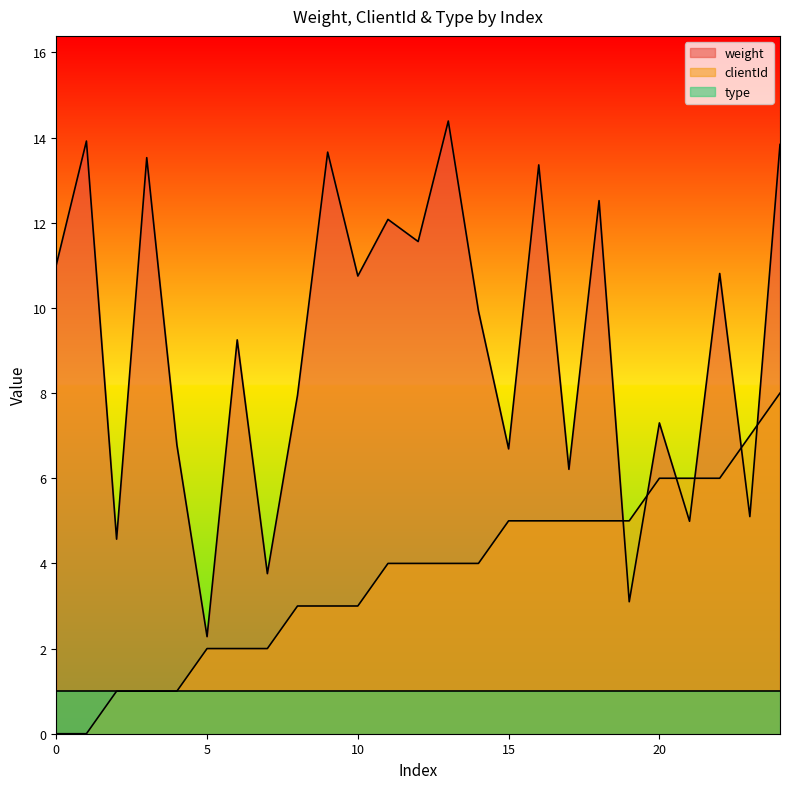

Is the value of weight at 4 greater than the value of clientId at 3?

Yes